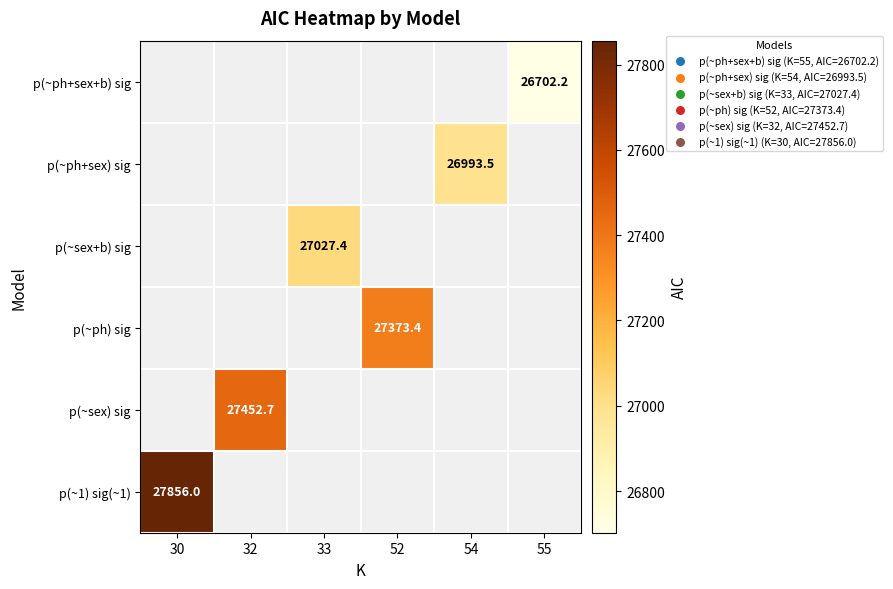

What is the minimum value for p(~1) sig(~1)?

27856.0